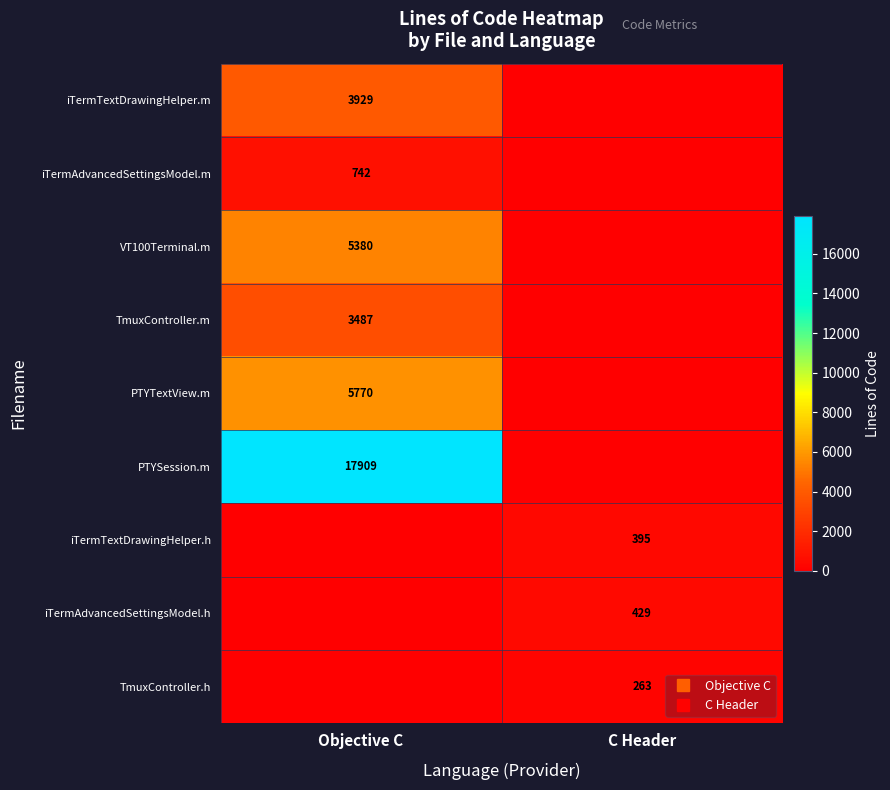

The value of iTermTextDrawingHelper.h at C Header is 395. True or false?

True